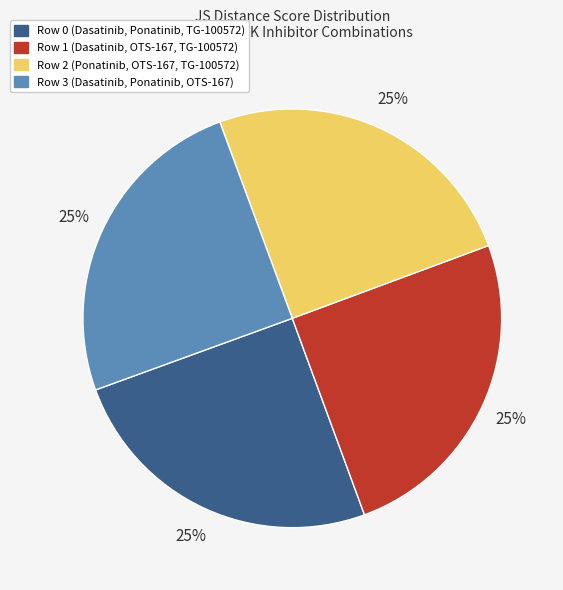

To the nearest percent, what percentage of the pie is Row 1 (Dasatinib, OTS-167, TG-100572)?

25%